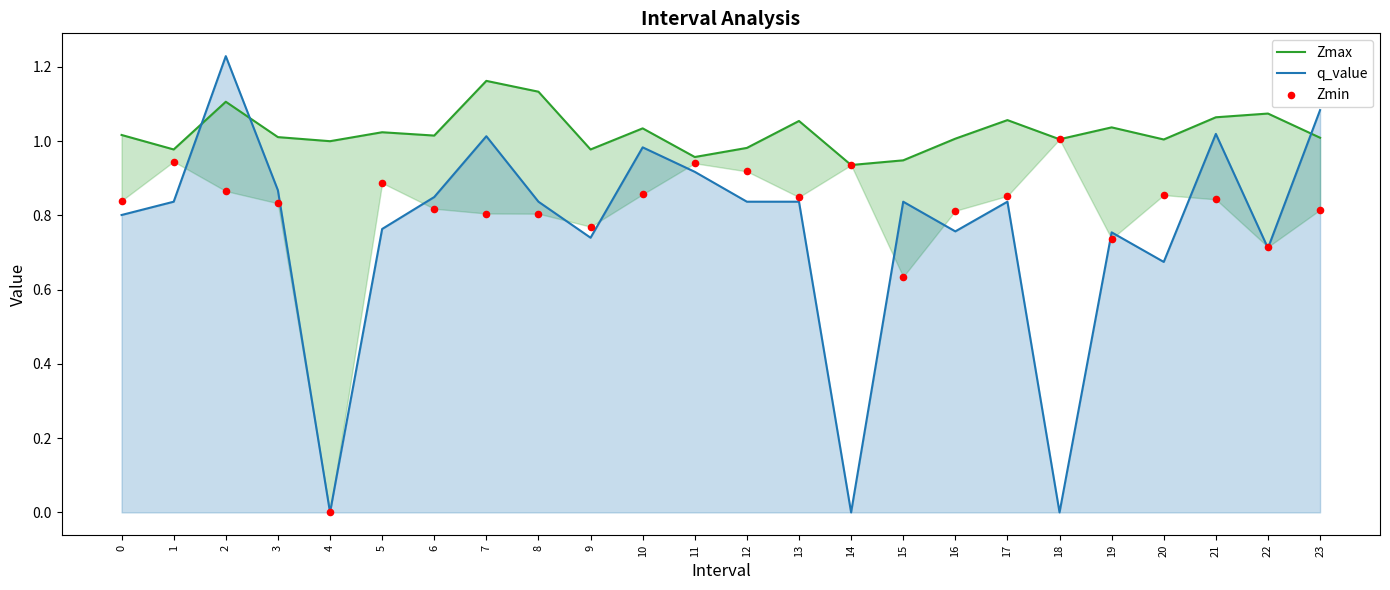

What is the total value across all series at 7?

3.0